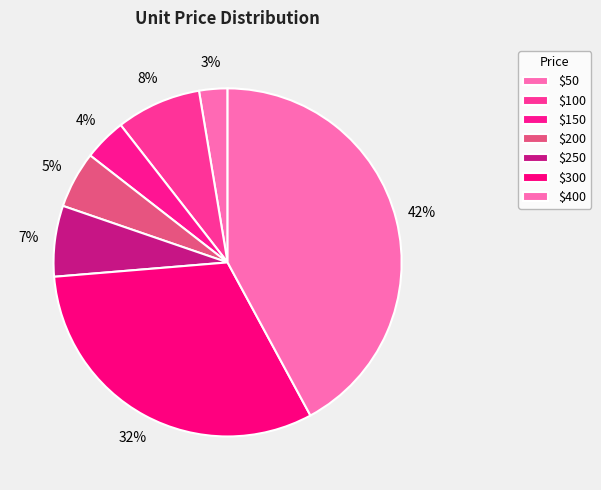

How many segments does this pie chart have?

7